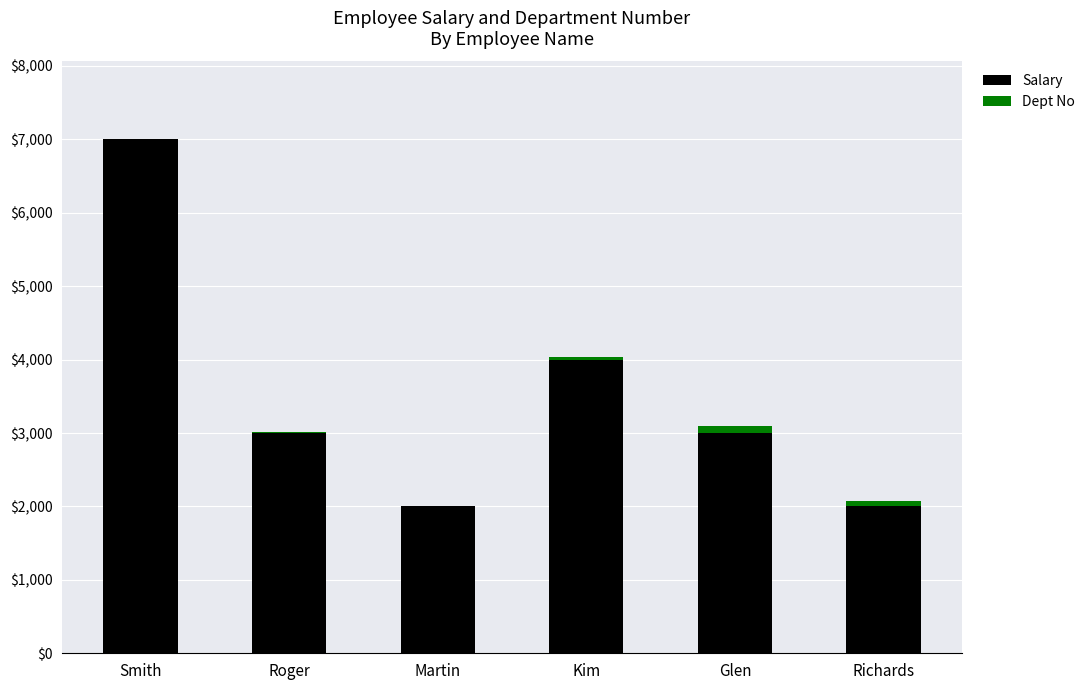

What is the highest value of the Salary series?

7000